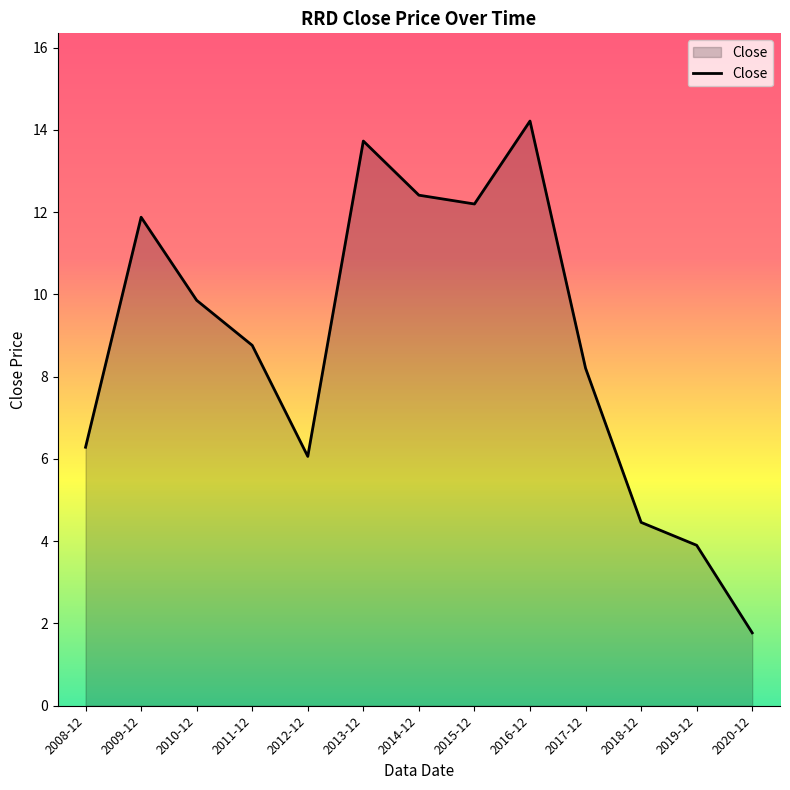

Reading left to right, what are all the values shown in this chart?

6.3	11.9	9.9	8.8	6.1	13.7	12.4	12.2	14.2	8.2	4.5	3.9	1.8